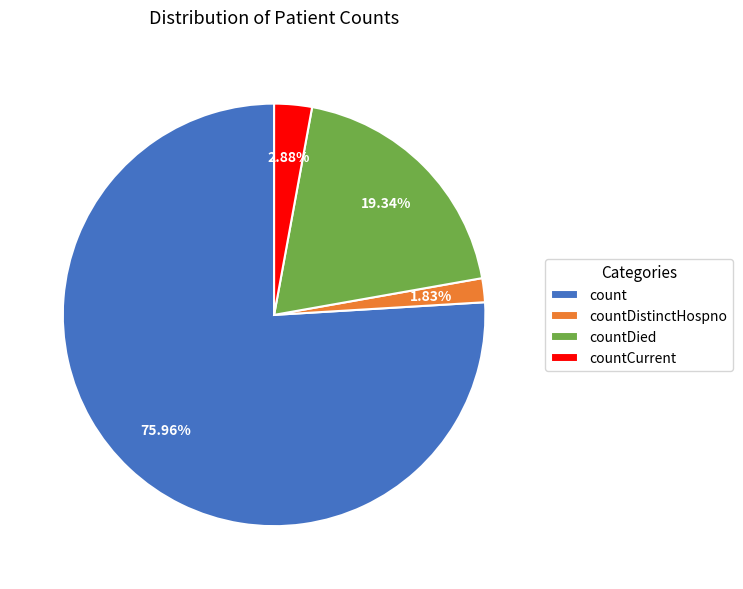

Do countDistinctHospno and countCurrent together represent more than half of the pie?

No